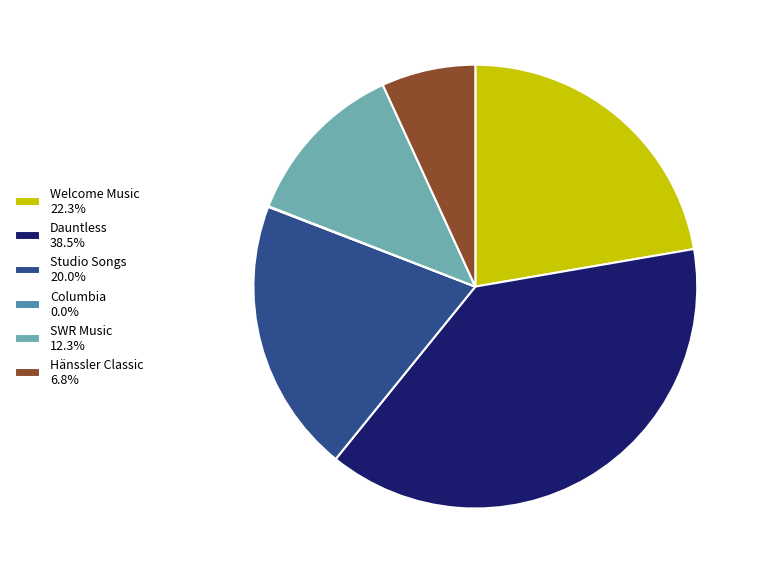

Does Dauntless account for over 50% of the chart?

No